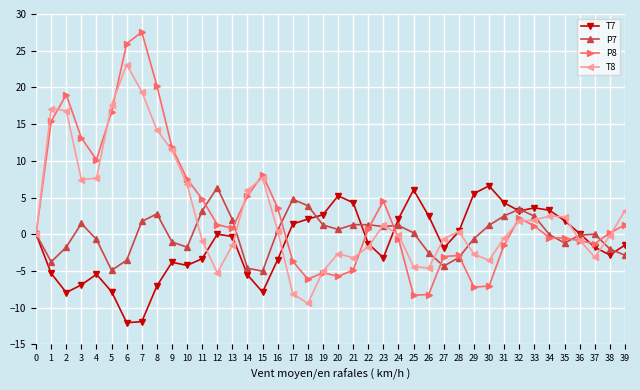

What is the minimum value for T8?

-9.4